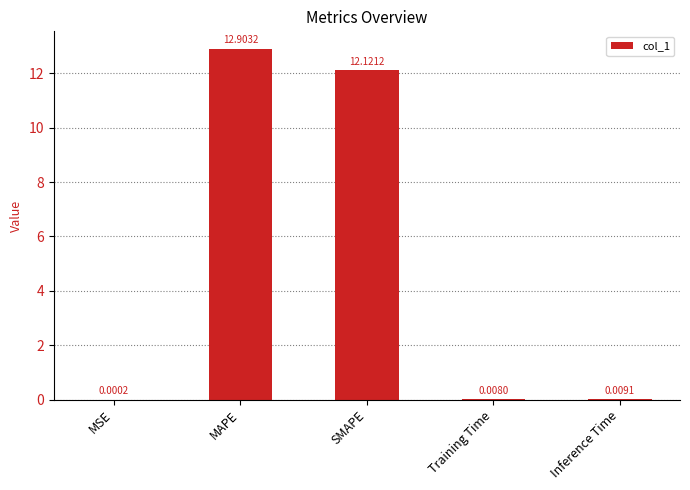

Which label corresponds to the largest value in the chart?

MAPE